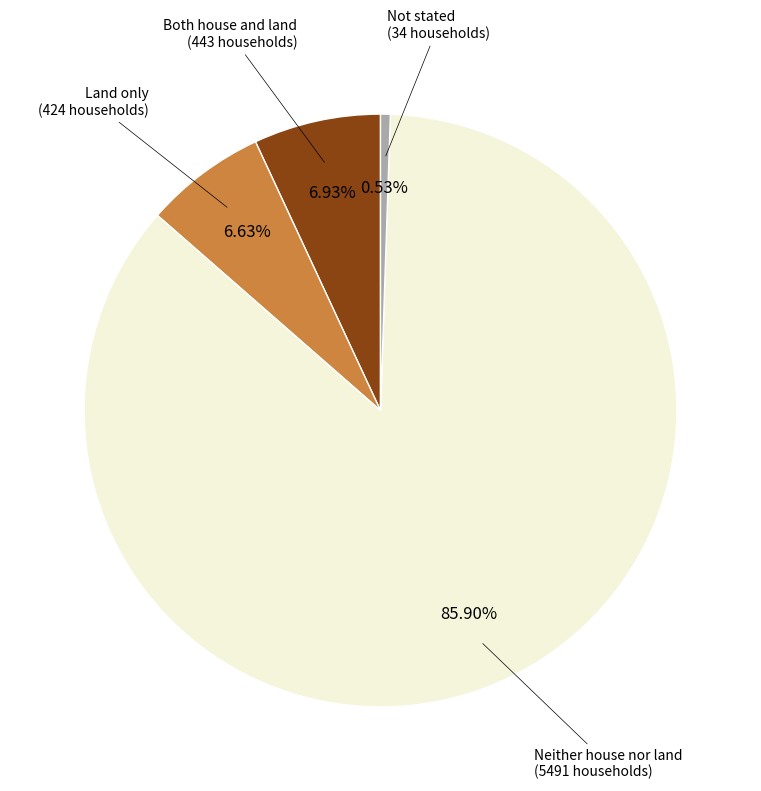

True or false: Land only accounts for 7% of the total.

True